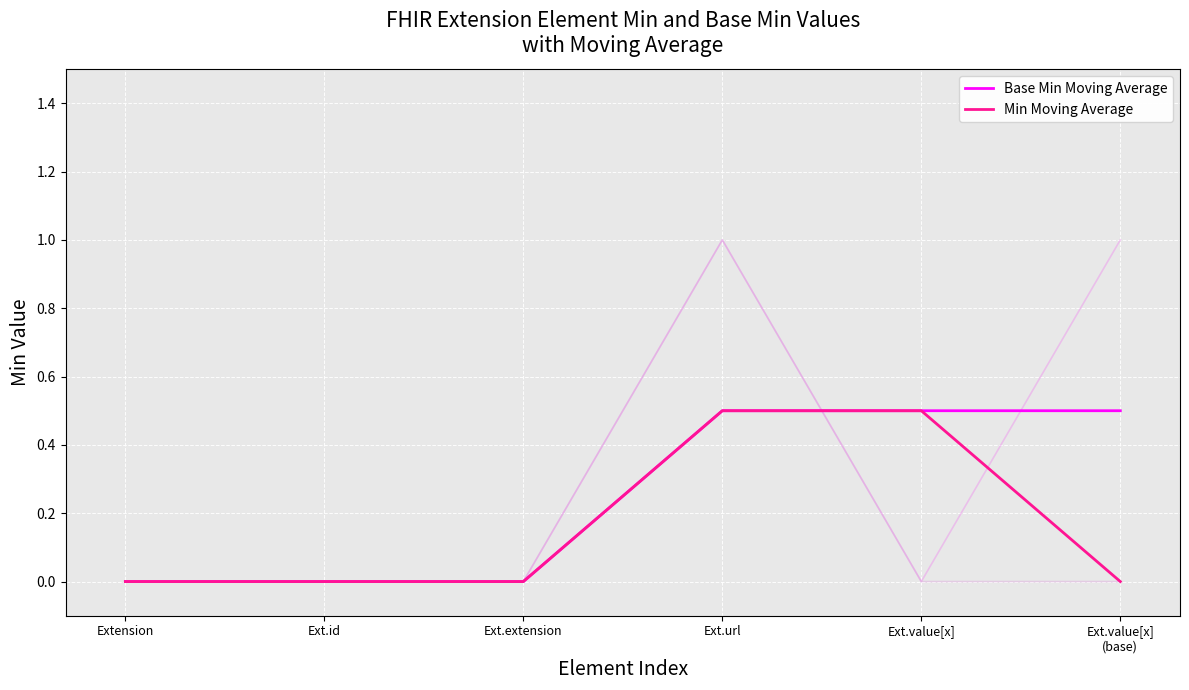

Which category has the lowest value across all series?

Extension